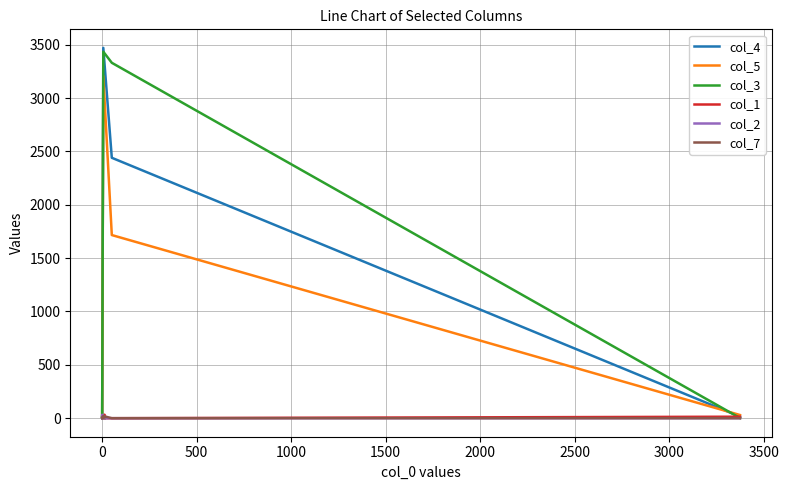

What is the difference between the col_2 values at 2500 and −500?

12